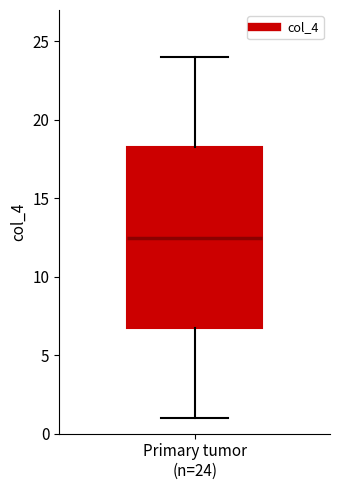

Where does the upper whisker of the box for Primary tumor (n=24) end on the y-axis? The values are not printed on the chart, so give them approximately, as read against the axis.

24.0